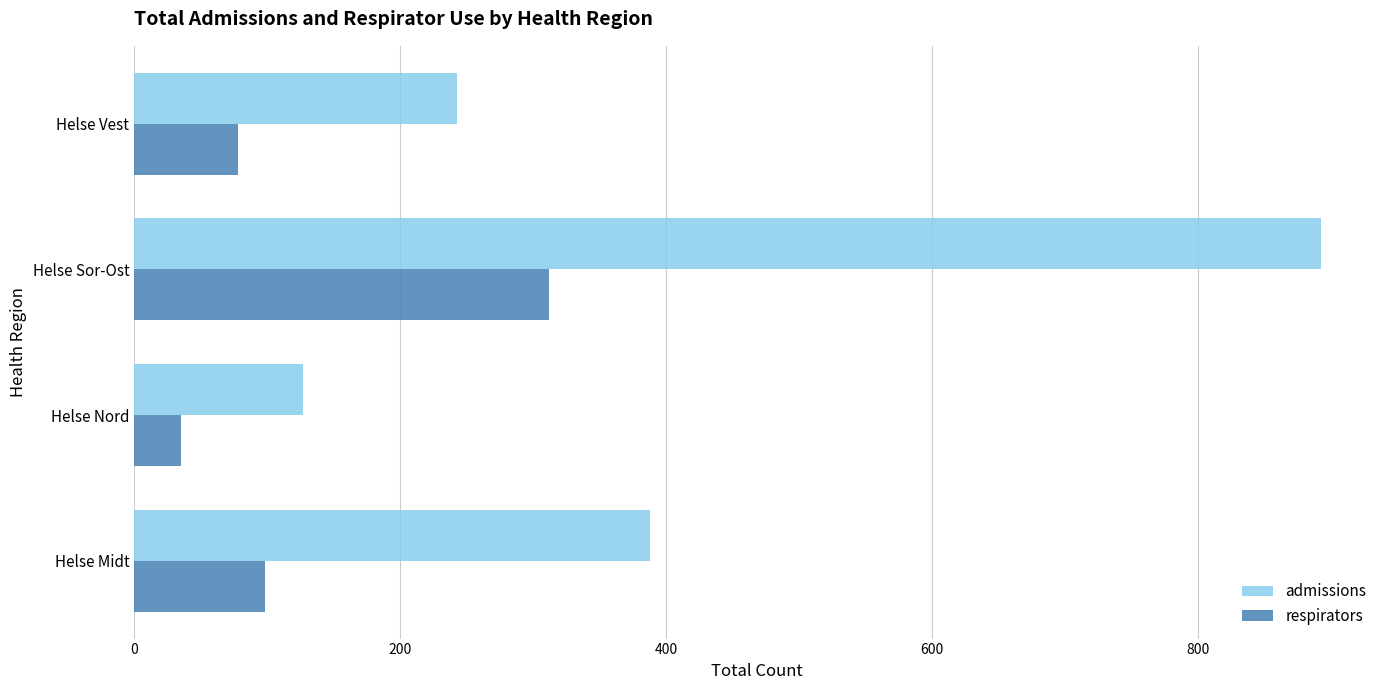

Rank the series by their average value, from highest to lowest.

admissions, respirators